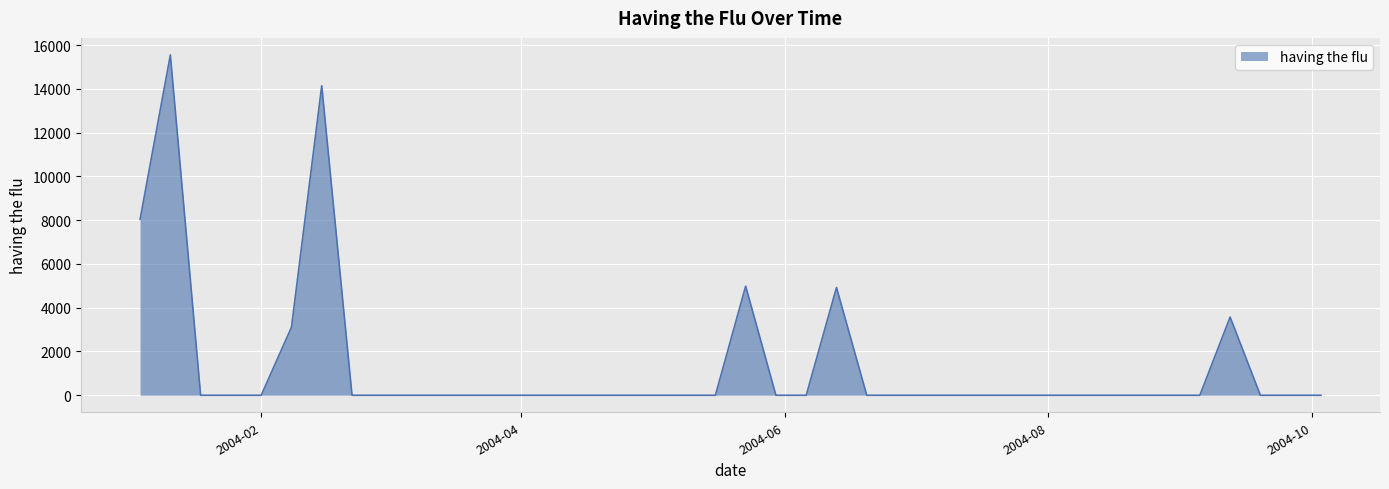

What is the maximum value shown in the chart?

15547.6